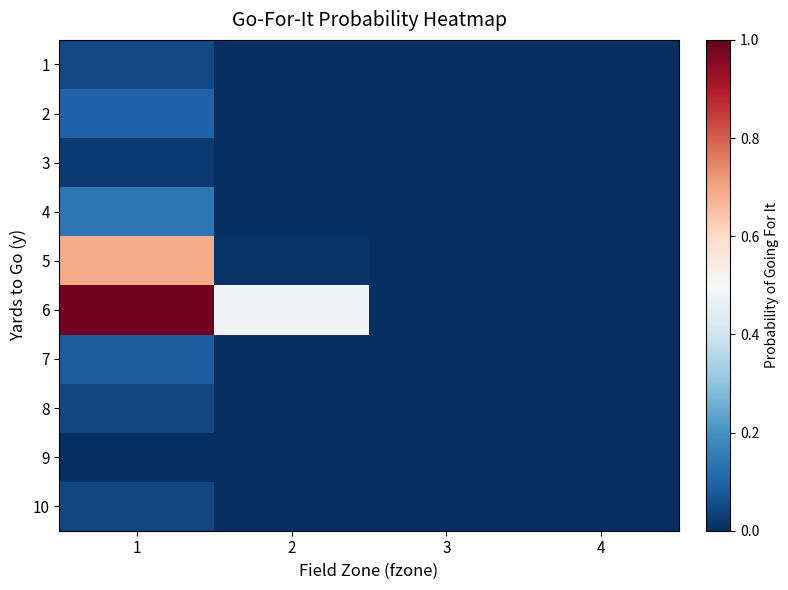

Reading left to right, what are all the values shown in this chart?

1: 1=0.0	2=0.0	3=0.0	4=0.0
2: 1=0.1	2=0.0	3=0.0	4=0.0
3: 1=0.0	2=0.0	3=0.0	4=0.0
4: 1=0.1	2=0.0	3=0.0	4=0.0
5: 1=0.7	2=0.0	3=0.0	4=0.0
6: 1=1.0	2=0.5	3=0.0	4=0.0
7: 1=0.1	2=0.0	3=0.0	4=0.0
8: 1=0.0	2=0.0	3=0.0	4=0.0
9: 1=0.0	2=0.0	3=0.0	4=0.0
10: 1=0.0	2=0.0	3=0.0	4=0.0